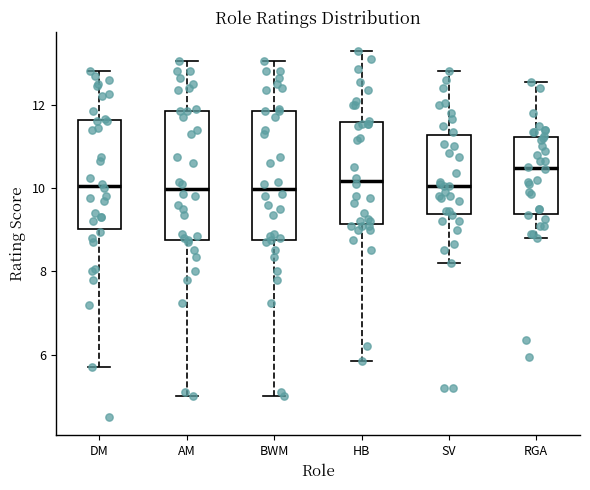

Reading left to right, transcribe this box plot: for each box, give where its median line is, the range the box spans, and where its two whiskers end, as read against the y-axis. The values are not printed on the chart, so give them approximately, as read against the axis.

DM: median 10.0, box 9.0 to 11.6, whiskers 5.8 to 12.8
AM: median 10.0, box 8.8 to 11.8, whiskers 5.0 to 13.0
BWM: median 10.0, box 8.8 to 11.8, whiskers 5.0 to 13.0
HB: median 10.2, box 9.2 to 11.6, whiskers 5.8 to 13.4
SV: median 10.0, box 9.4 to 11.2, whiskers 8.2 to 12.8
RGA: median 10.4, box 9.4 to 11.2, whiskers 8.8 to 12.6